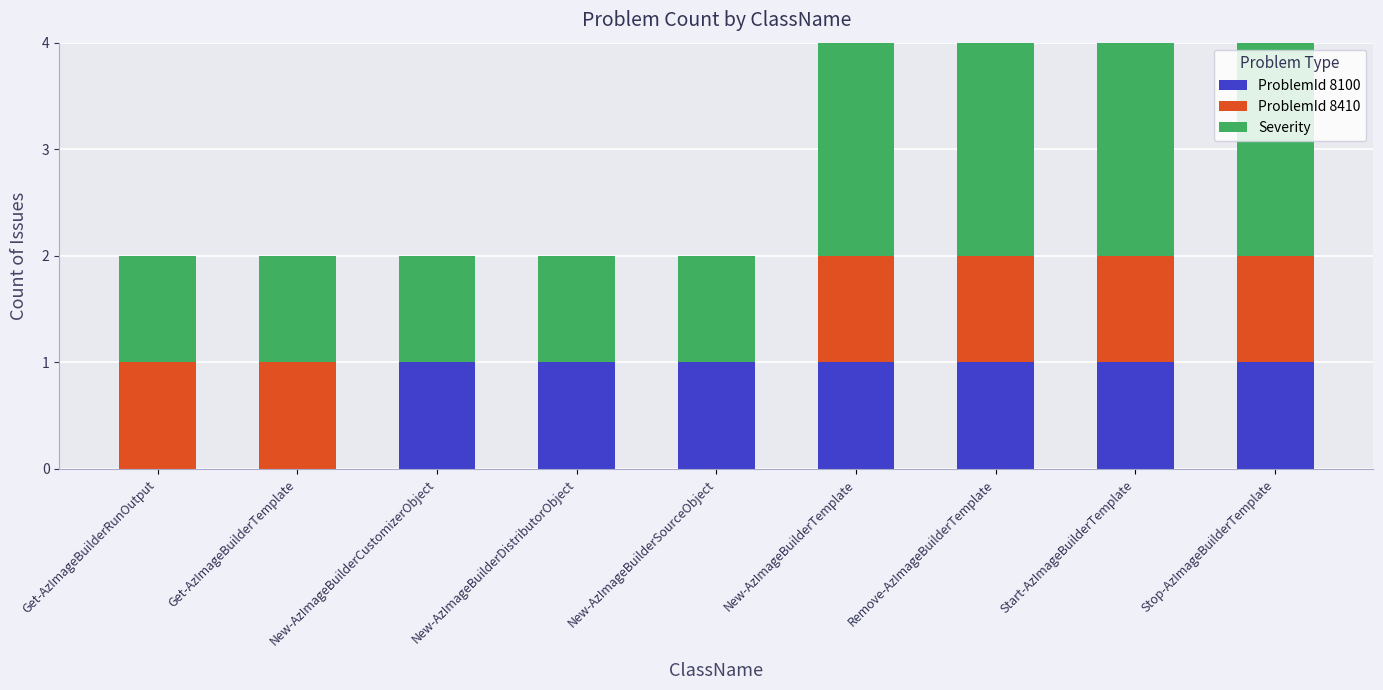

What is the total value across all series at Start-AzImageBuilderTemplate?

4